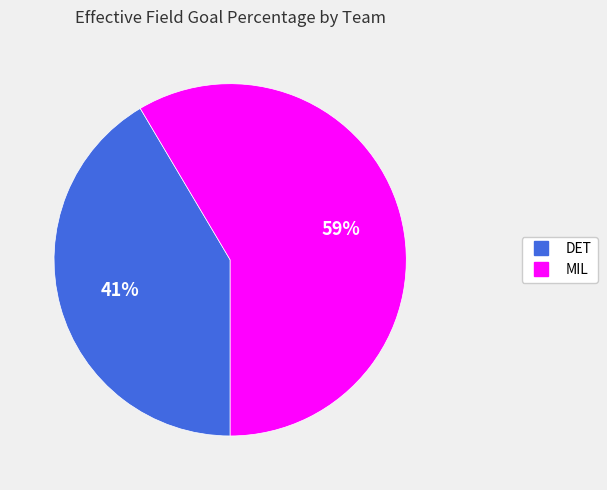

Count the number of slices in the pie.

2